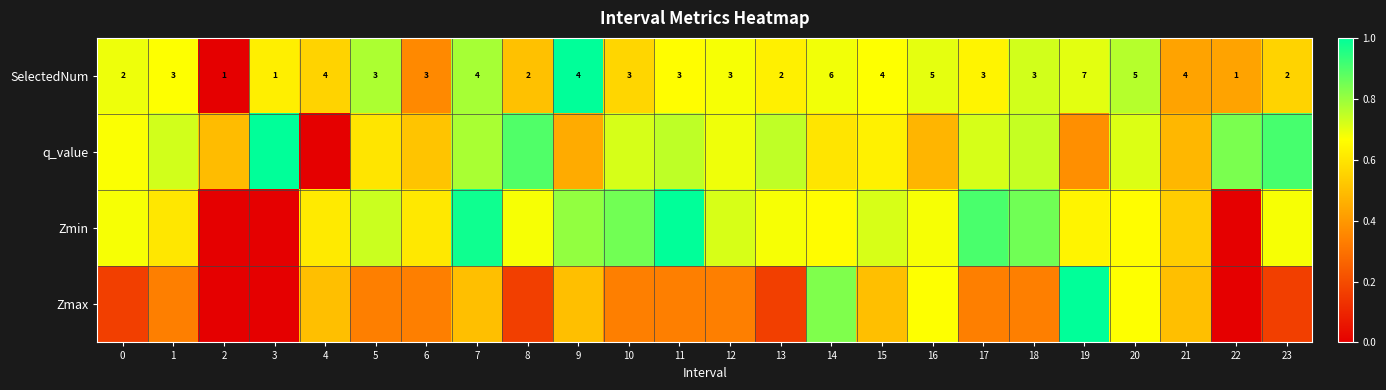

What is the total value across all series at 0?

2.2